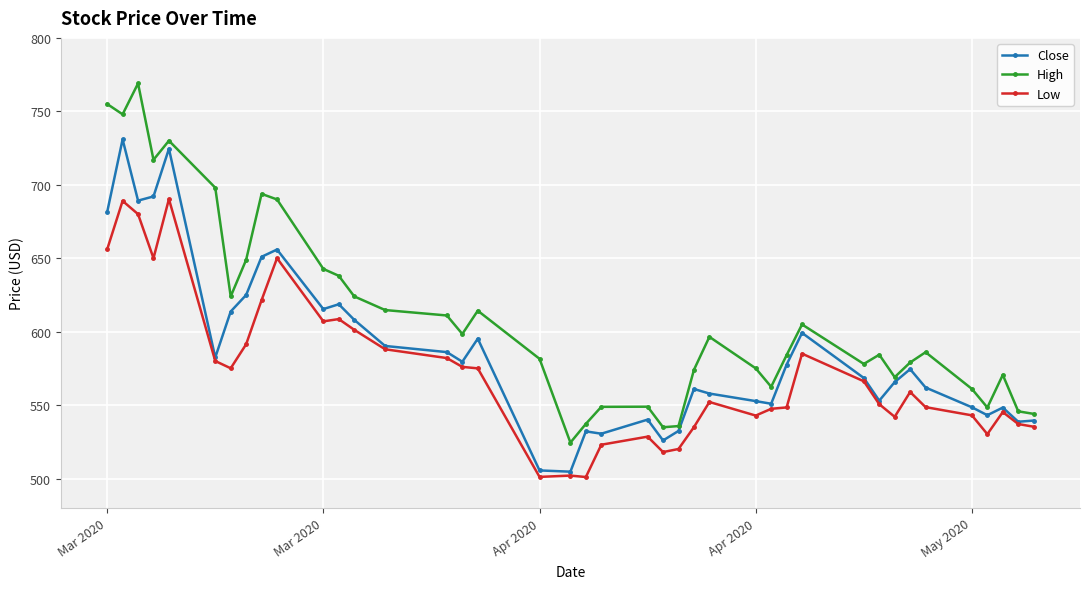

What is the smallest value displayed?

501.0